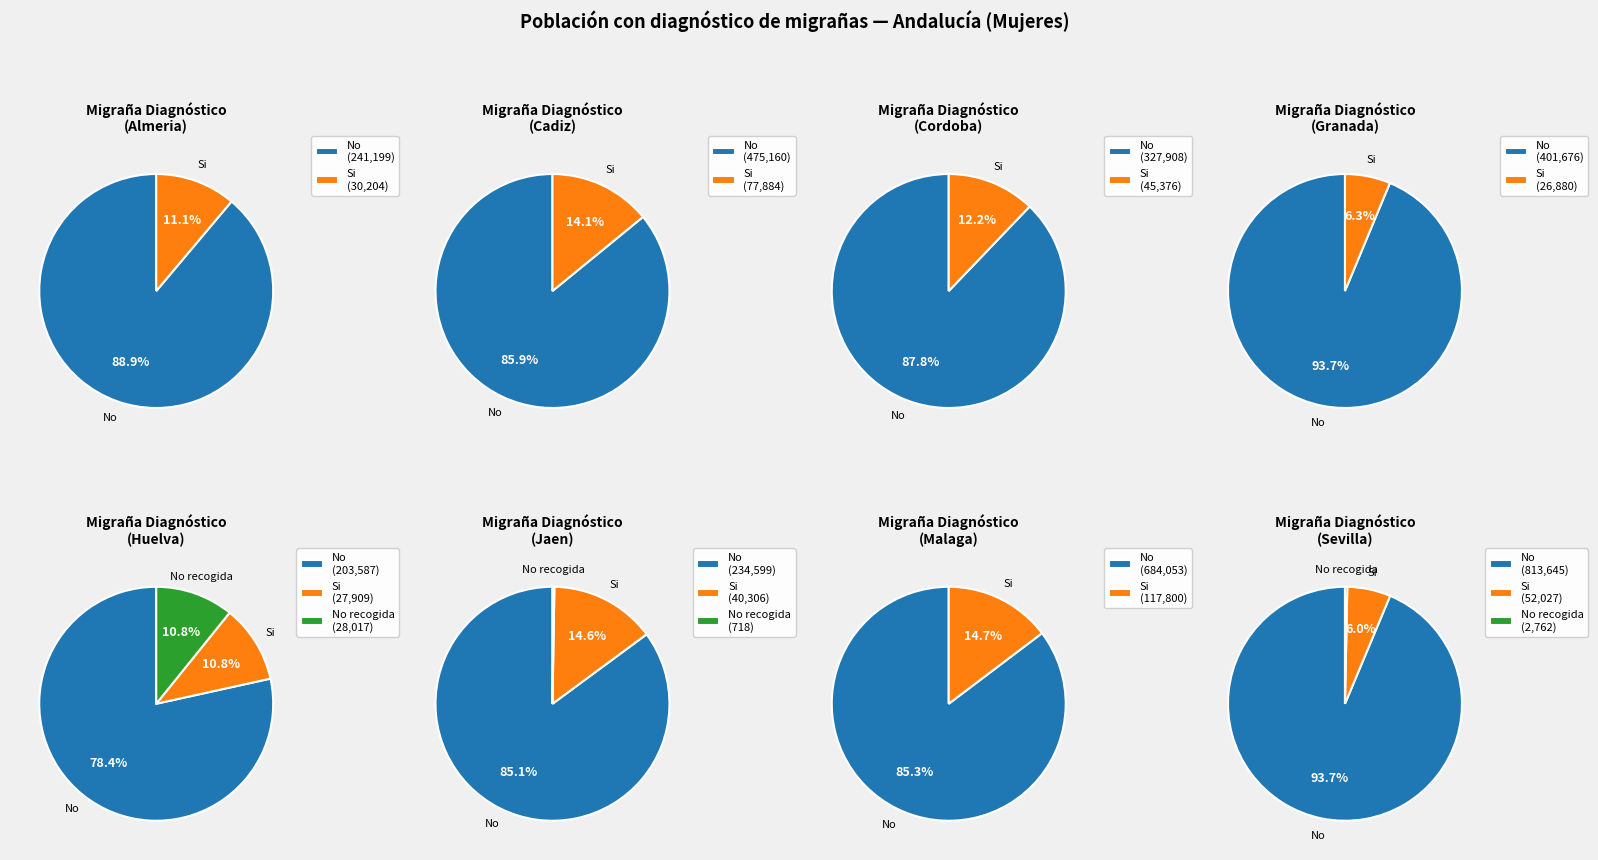

At Sevilla, list the series in order from largest to smallest.

No, Si, No recogida